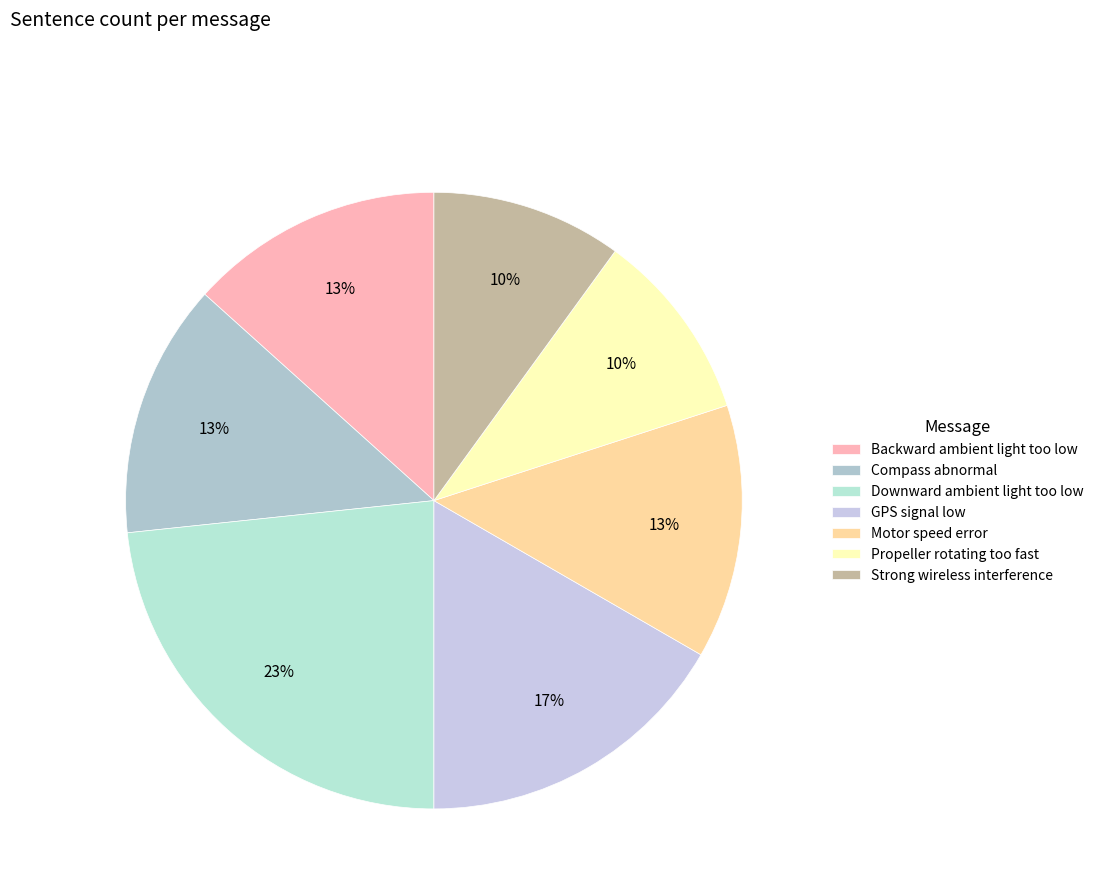

Does any single category account for the majority?

No